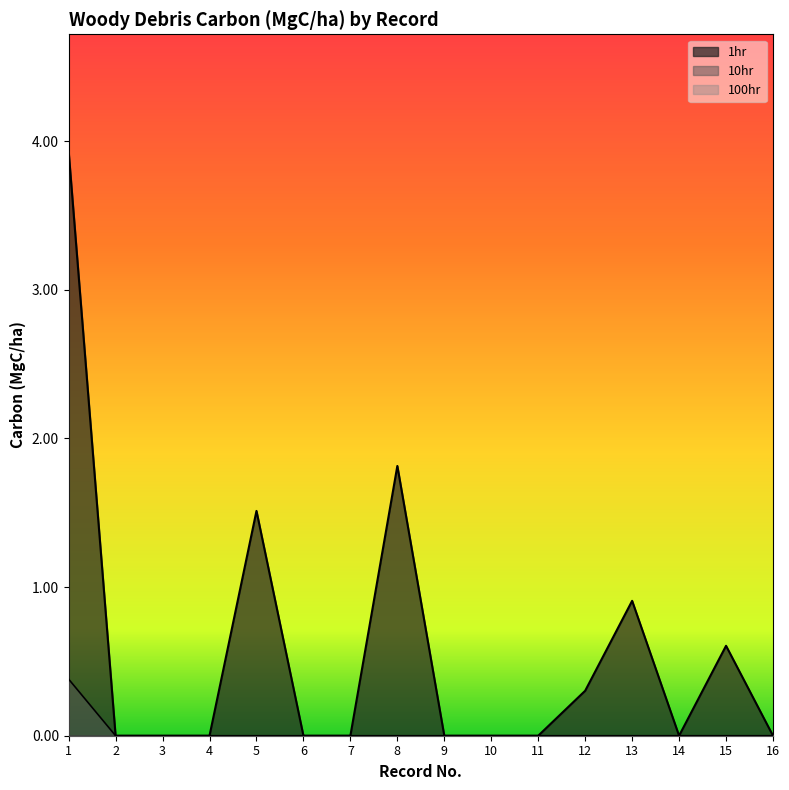

In 1hr, how many points are lower than both neighbors (excluding endpoints)?

1